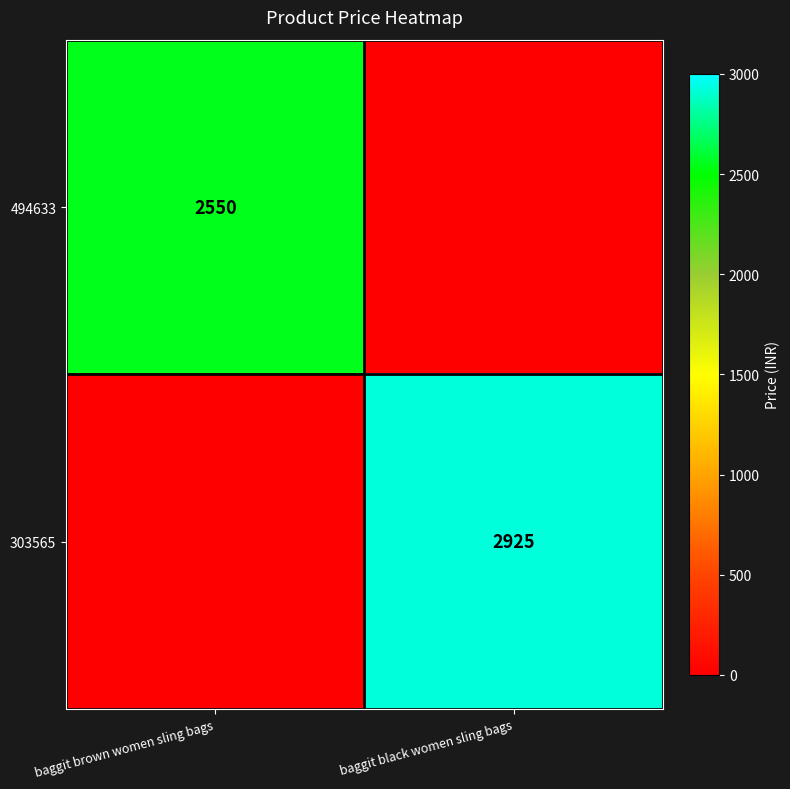

The 303565 series shows 4805 at baggit black women sling bags. True or false?

False